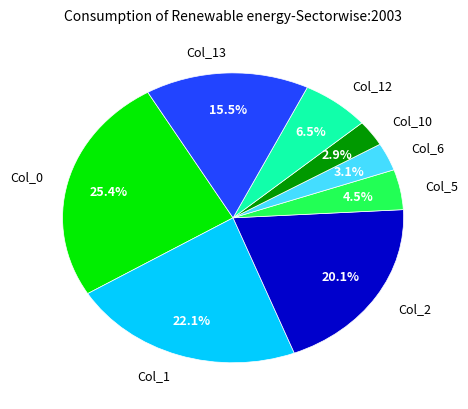

What percentage is NOT represented by Col_6?

96.9%